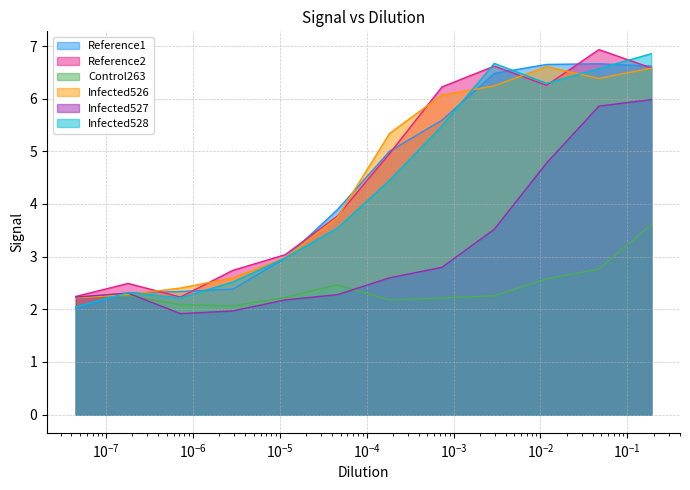

Which series has the largest total across all categories?

Reference2